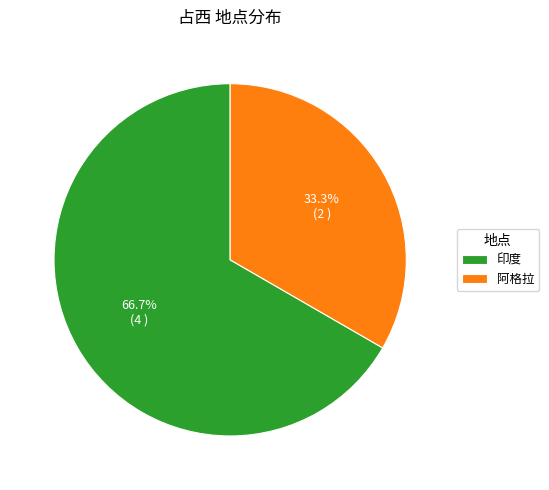

To the nearest percent, what portion does 印度 represent?

67%